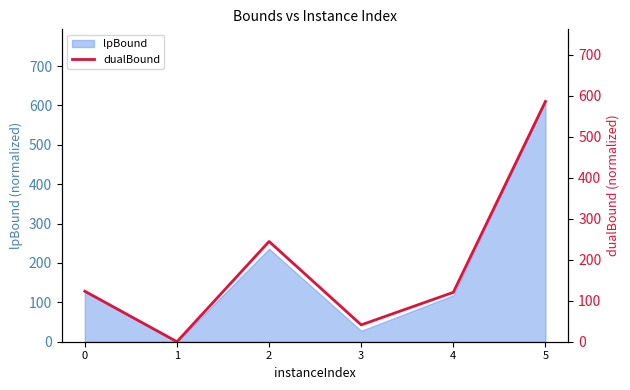

How many data points does each series have?

6